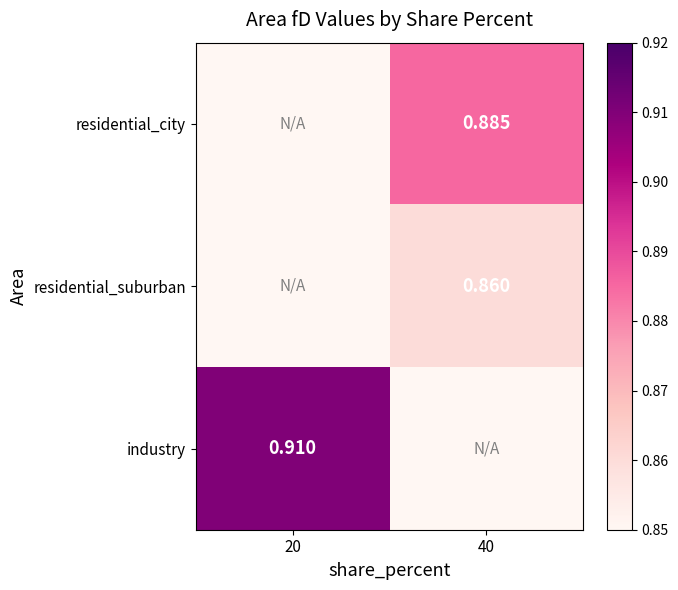

At how many categories does at least one series exceed 0?

2